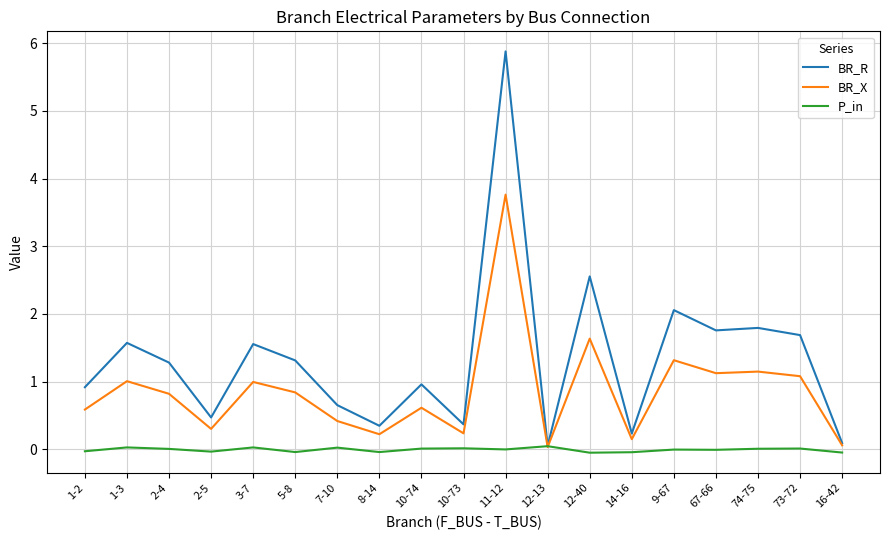

List the series in order of their overall mean, highest first.

BR_R, BR_X, P_in